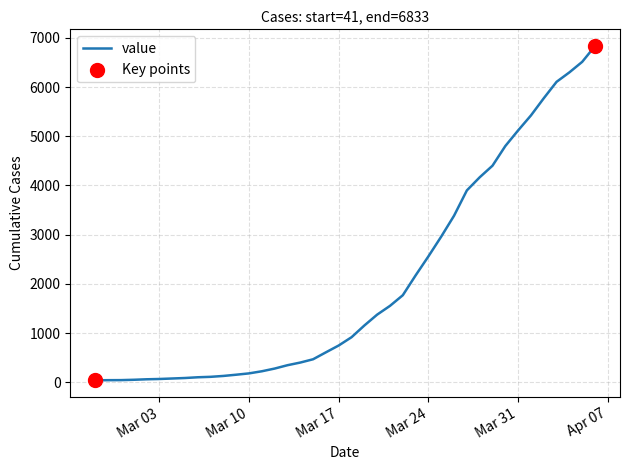

What is the maximum value shown in the chart?

6833